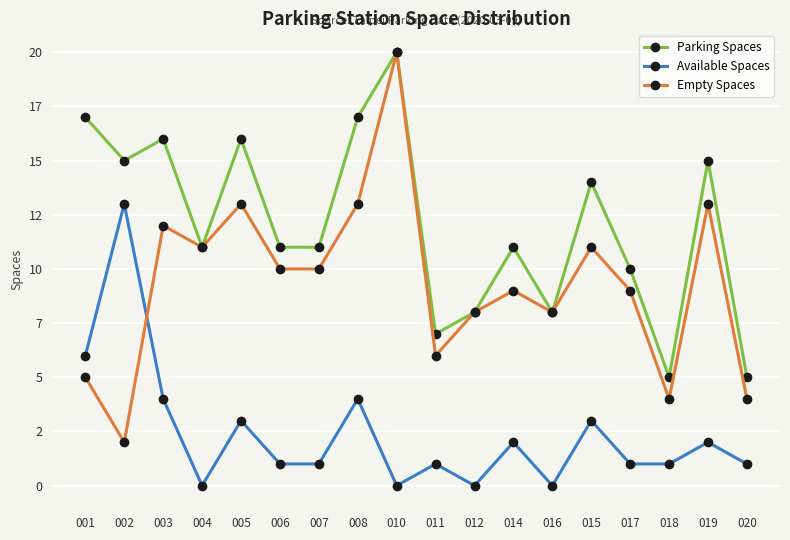

Is the value of Available Spaces at 007 greater than the value of Empty Spaces at 020?

No